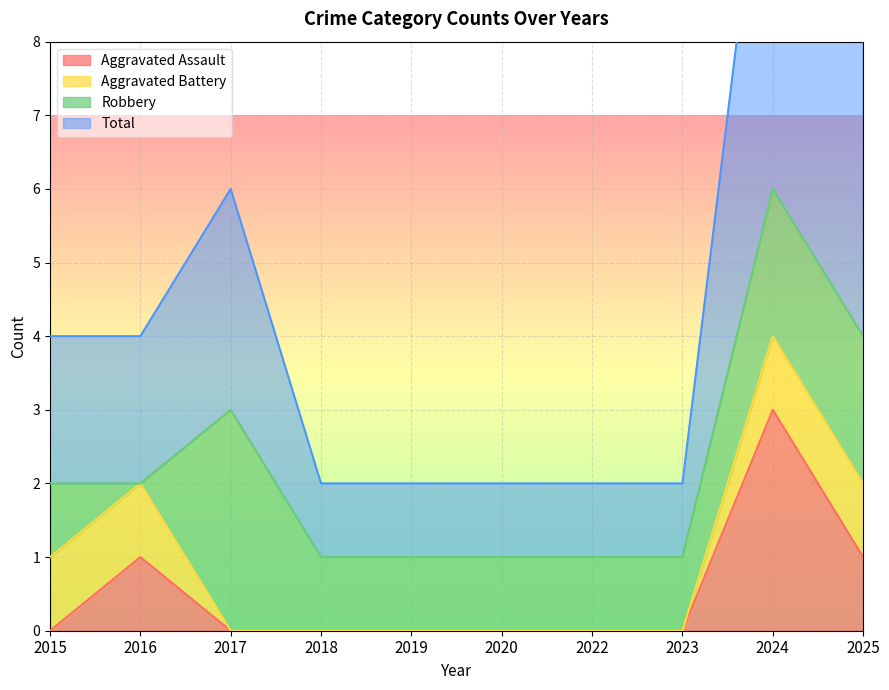

At which category is the sum across all series the highest?

2024